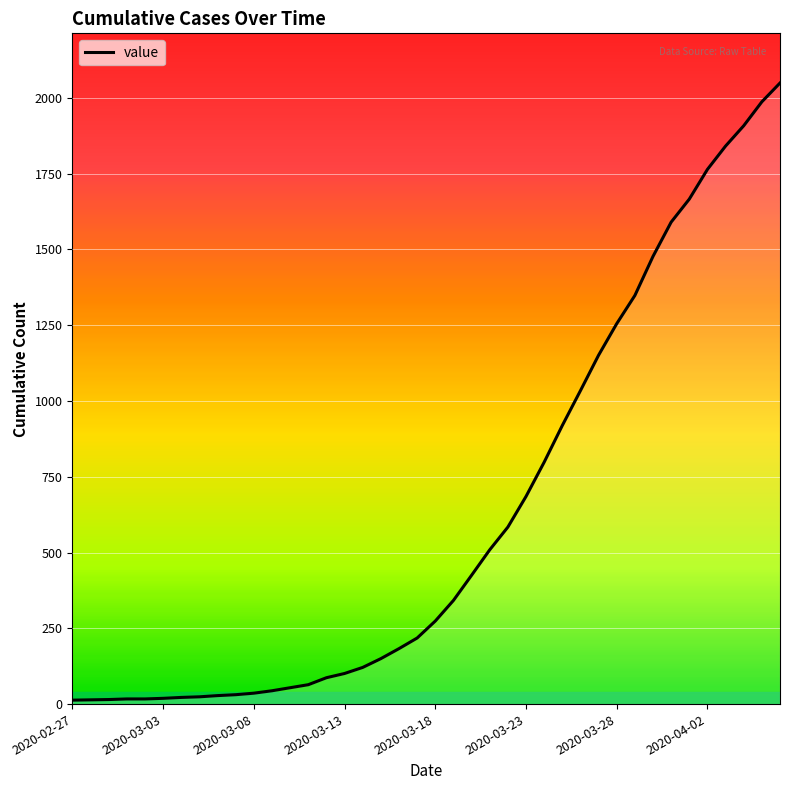

What is the maximum value shown in the chart?

2049